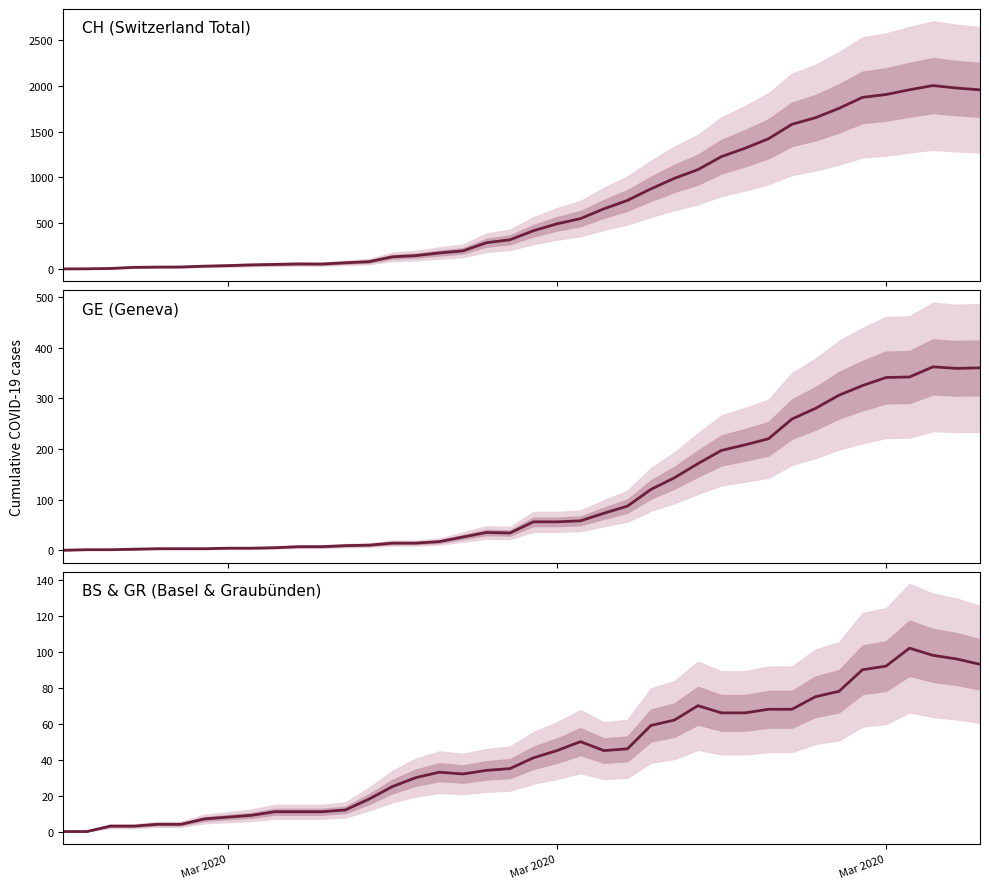

How many values in CH (Switzerland Total) are above zero?

39